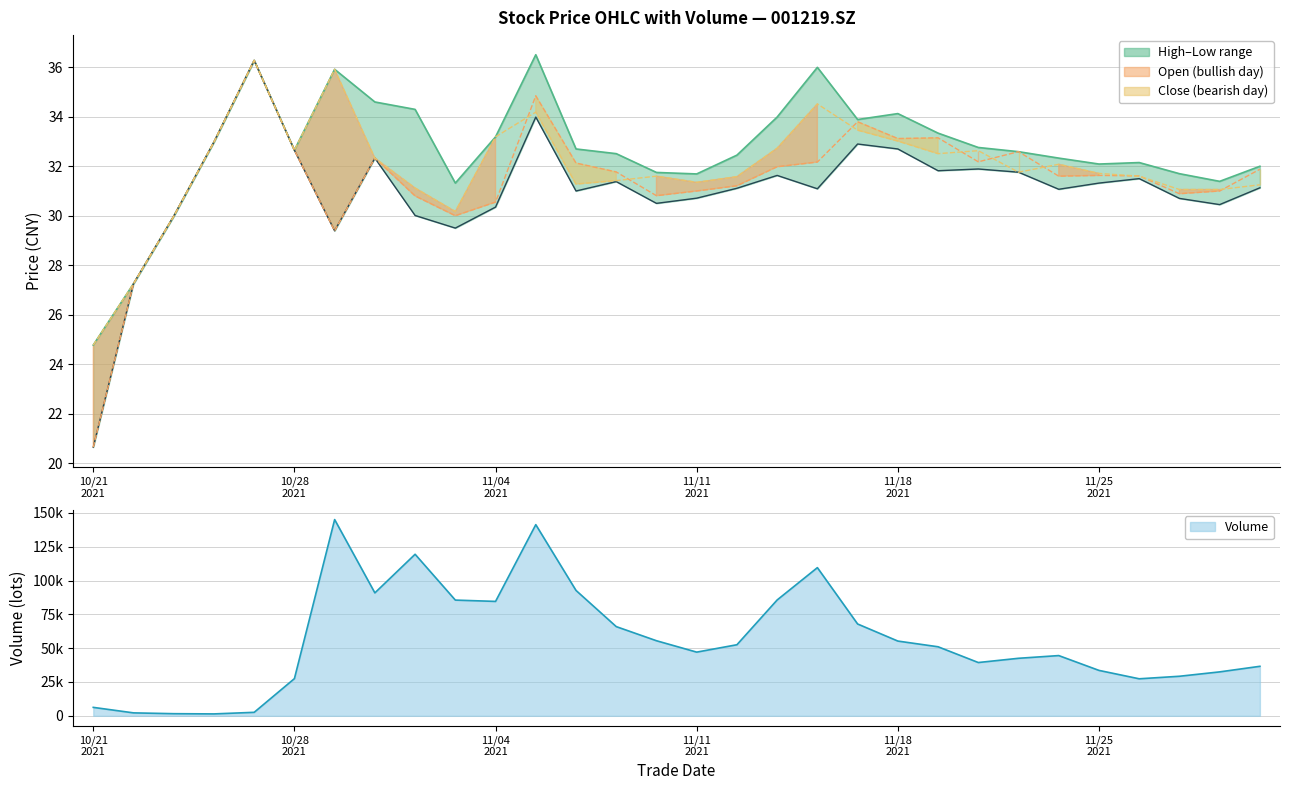

What is the total value across all series at 10/21
2021?

6330.0